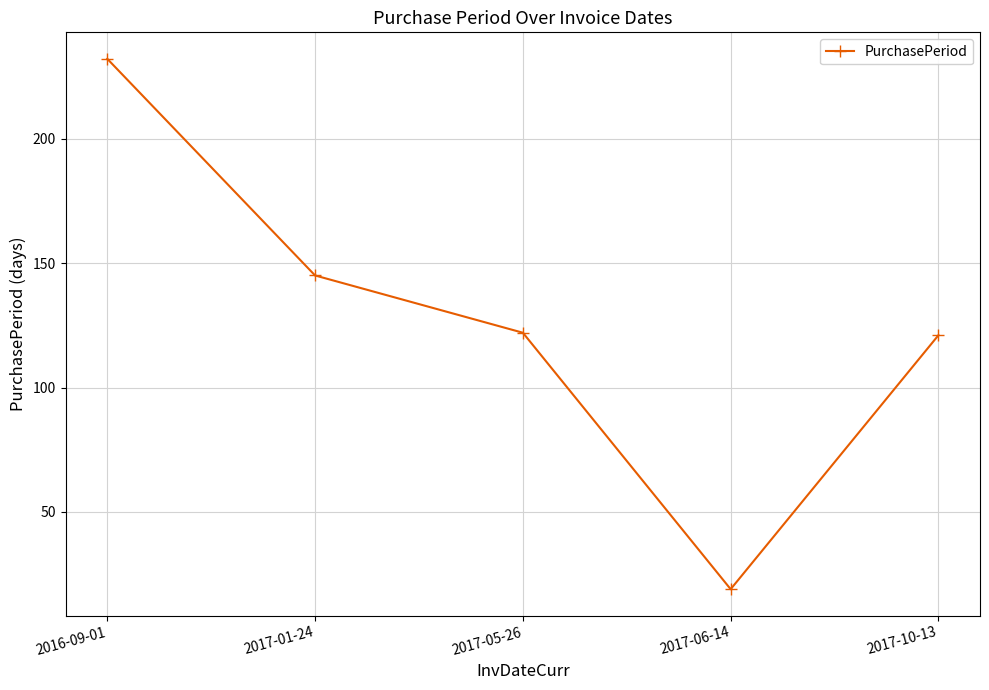

At which label does the data first exceed 122?

2016-09-01